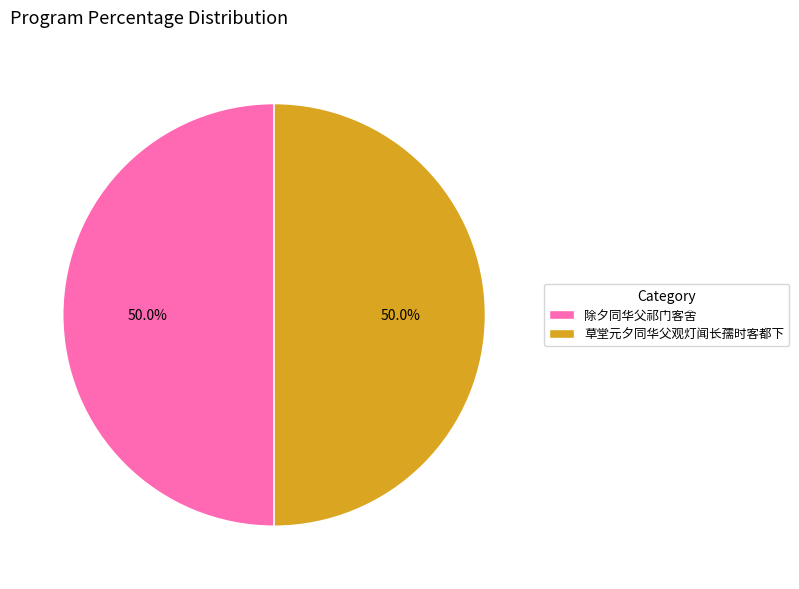

True or false: 除夕同华父祁门客舍 accounts for 39% of the total.

False